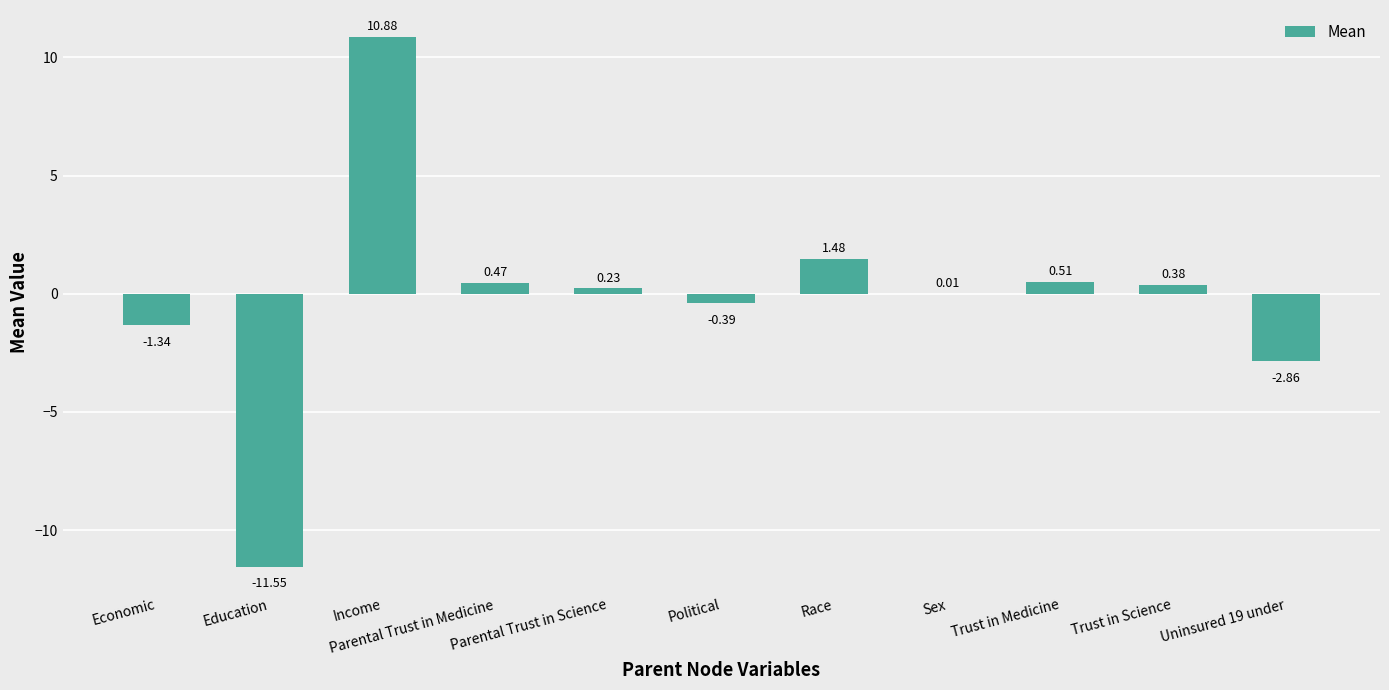

What is the change in value from Income to Race?

-9.4